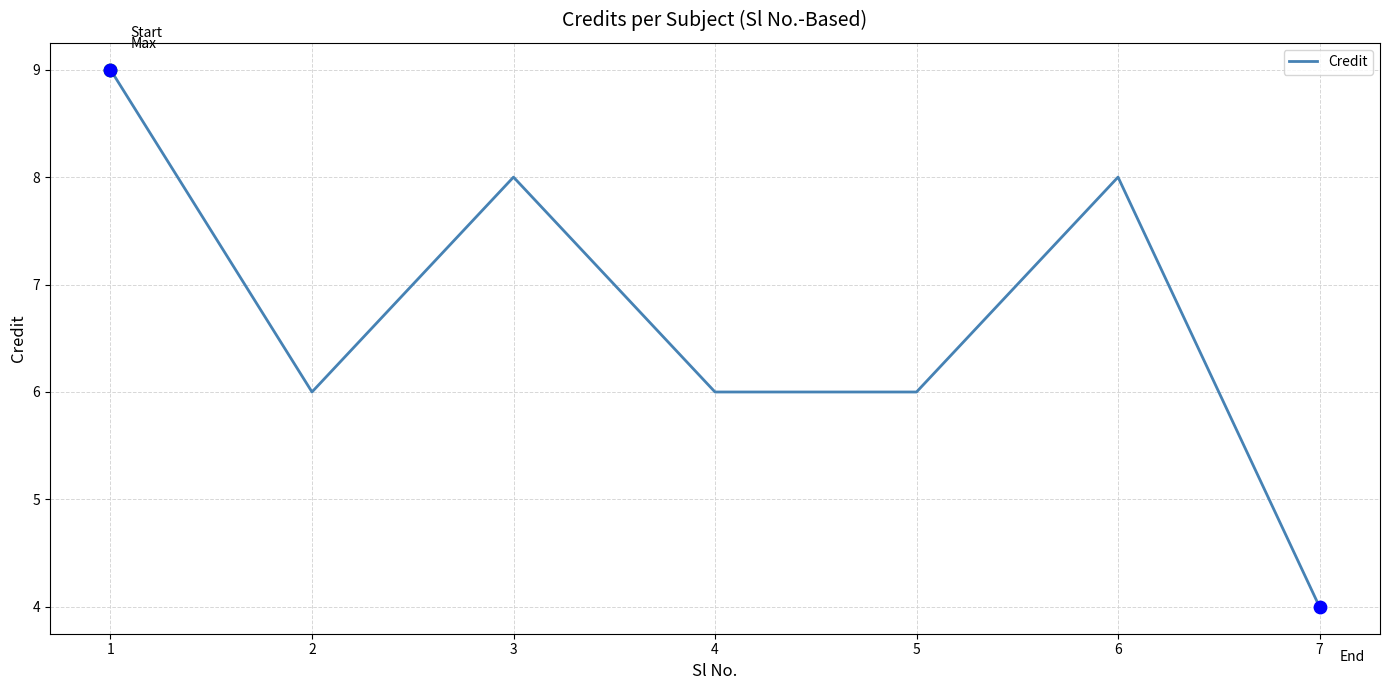

What is the change in value from 5 to 7?

-2